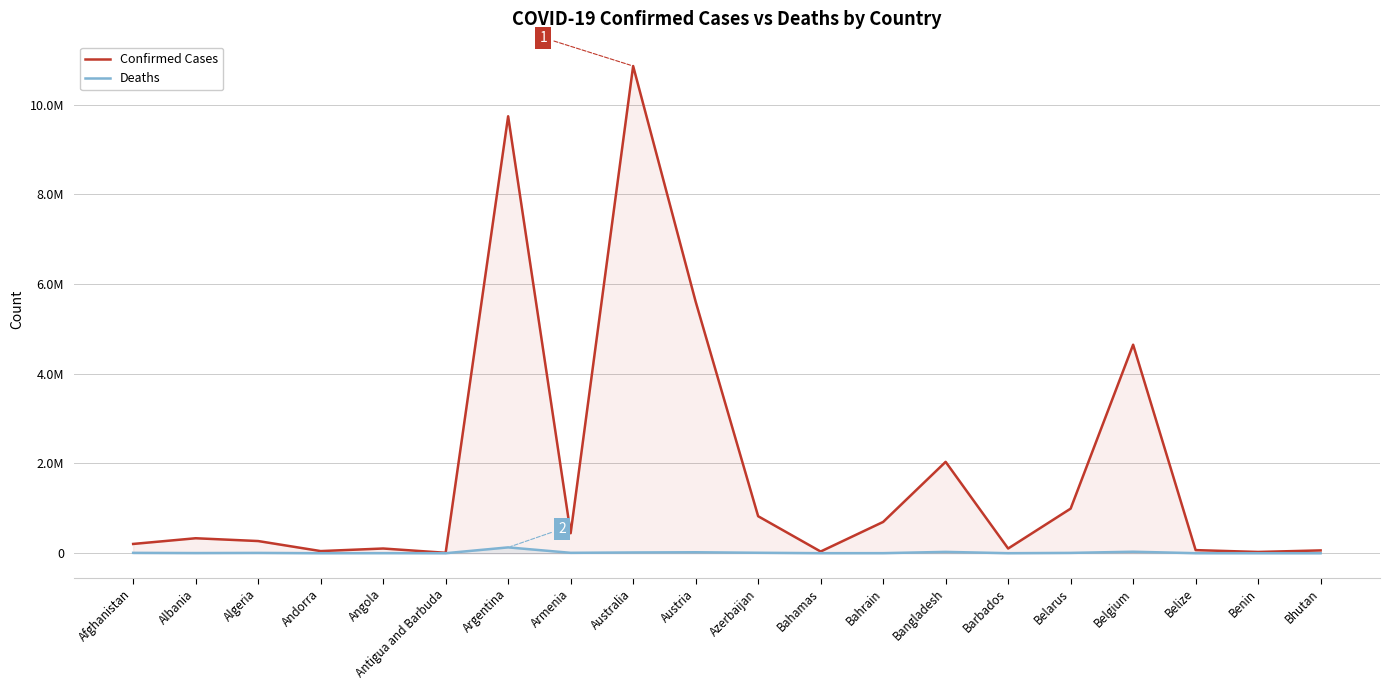

Does the chart have visible grid lines?

Yes